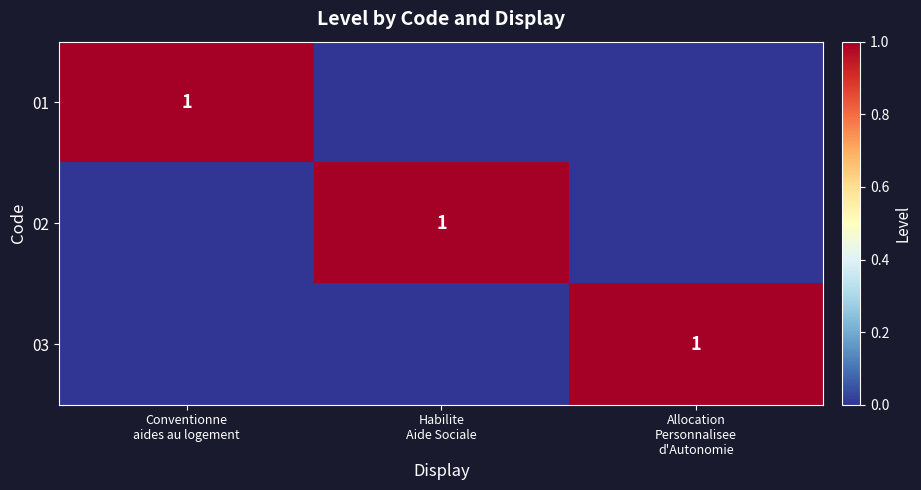

The 03 series shows 0 at Conventionne aides au logement. True or false?

True